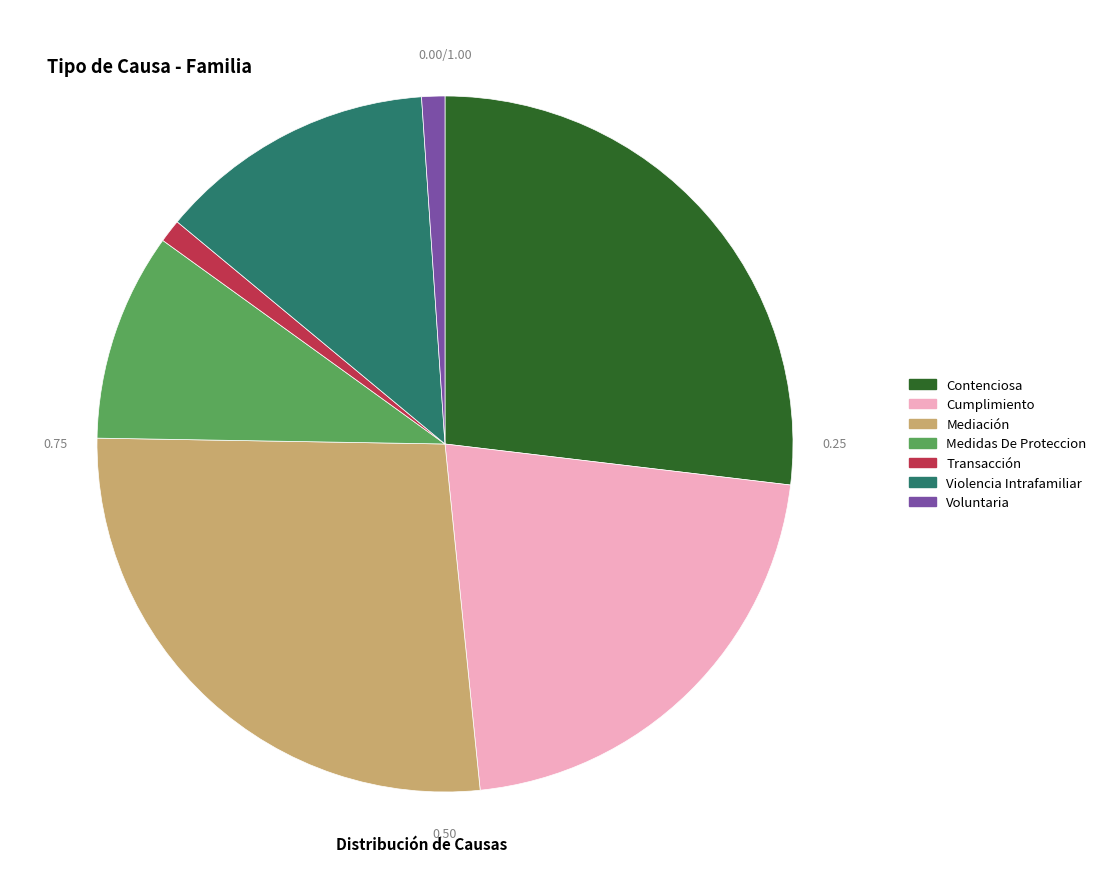

What percentage is the Voluntaria slice, to the nearest percent?

1%